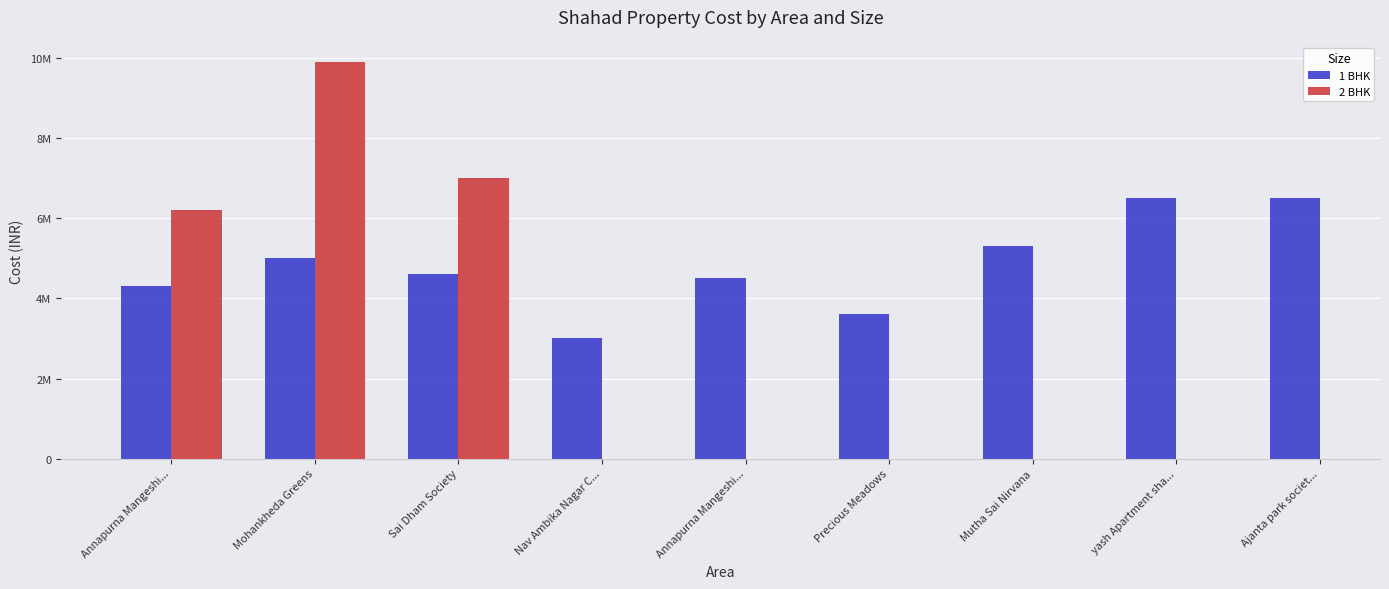

Which has a higher value, Annapurna Mangeshi... or Mutha Sai Nirvana?

Mutha Sai Nirvana